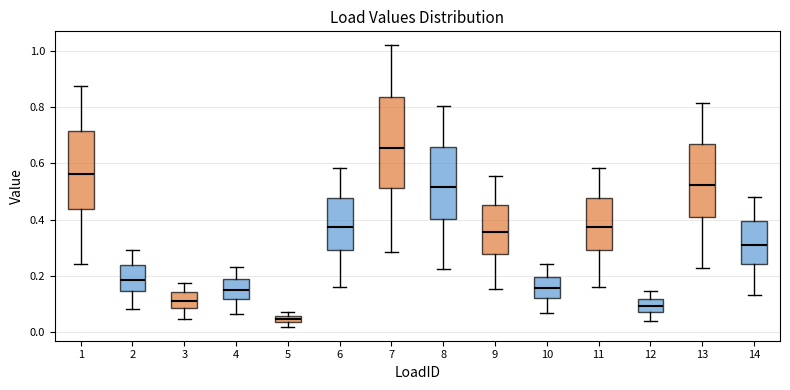

Which box's median line is the highest?

7